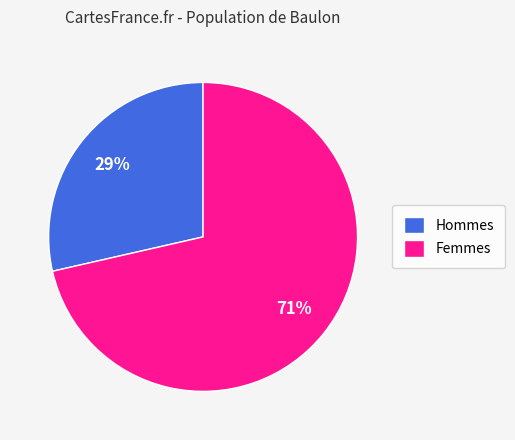

What percentage is the Femmes slice, to the nearest percent?

71%